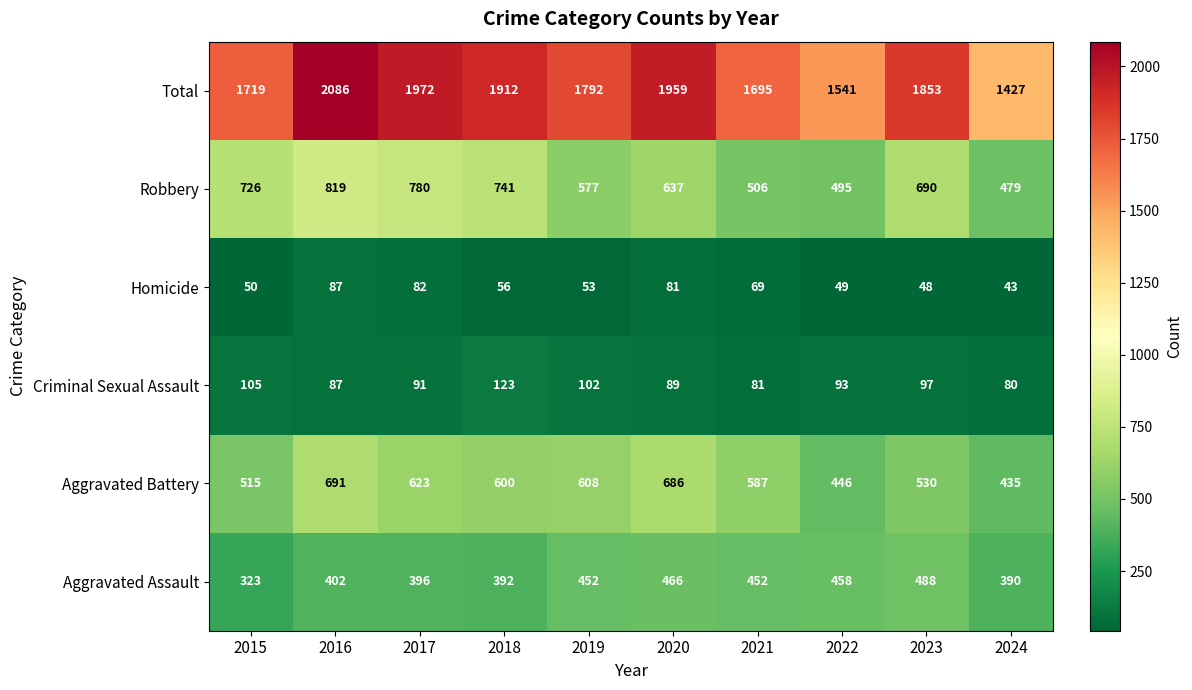

Where does the Robbery series first go above 690?

2015